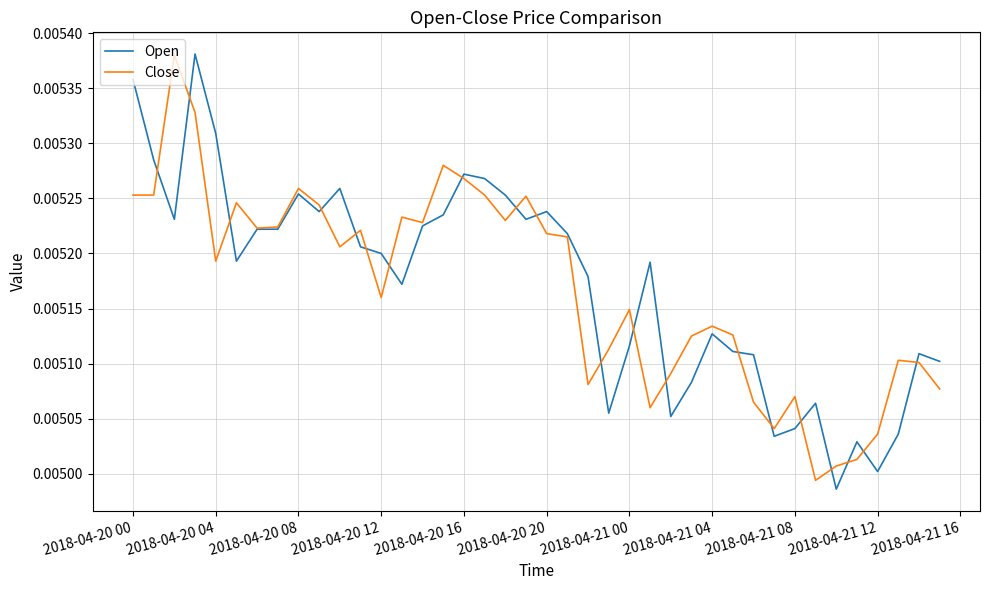

Does the chart have visible grid lines?

Yes